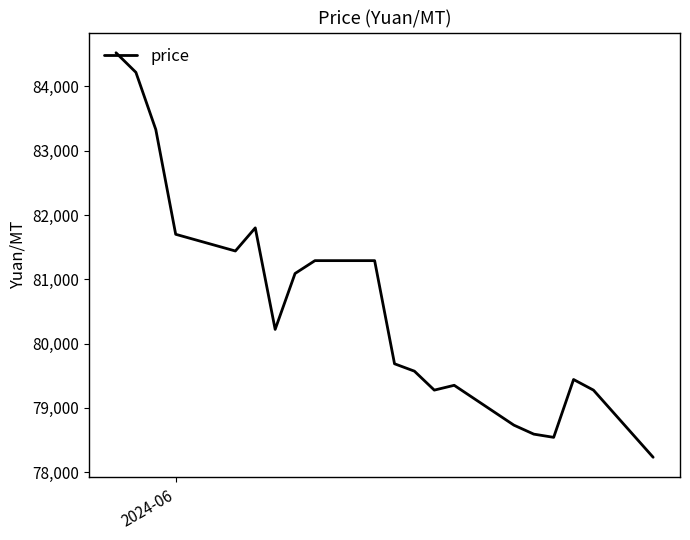

True or false: the data has more than 1 interior local peaks.

True